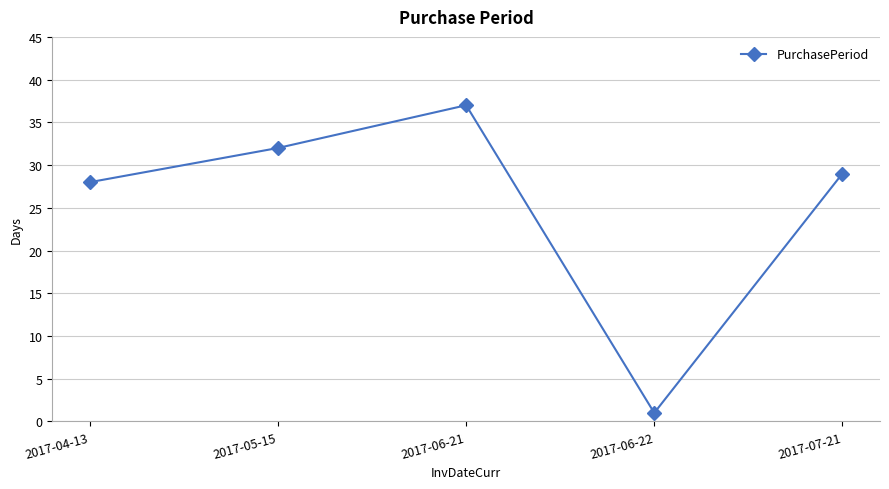

What is the value of the 3rd point from the left?

37